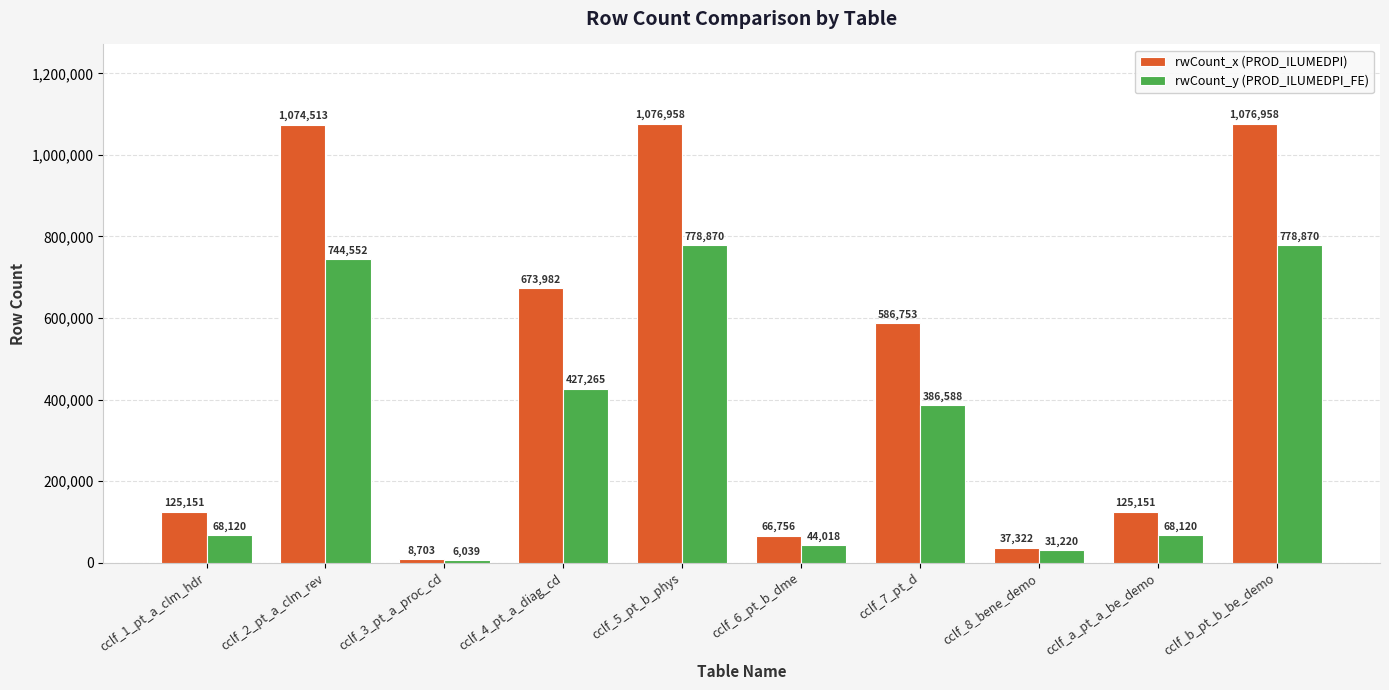

Are the bars horizontal?

No